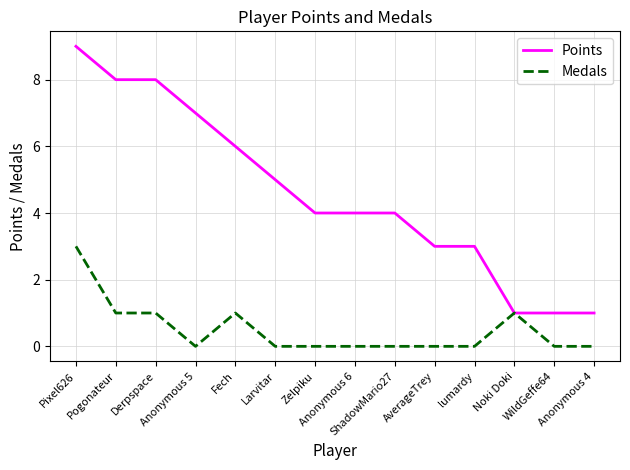

Reading right to left, transcribe all the data shown in this chart.

Points: 1	1	1	3	3	4	4	4	5	6	7	8	8	9
Medals: 0	0	1	0	0	0	0	0	0	1	0	1	1	3